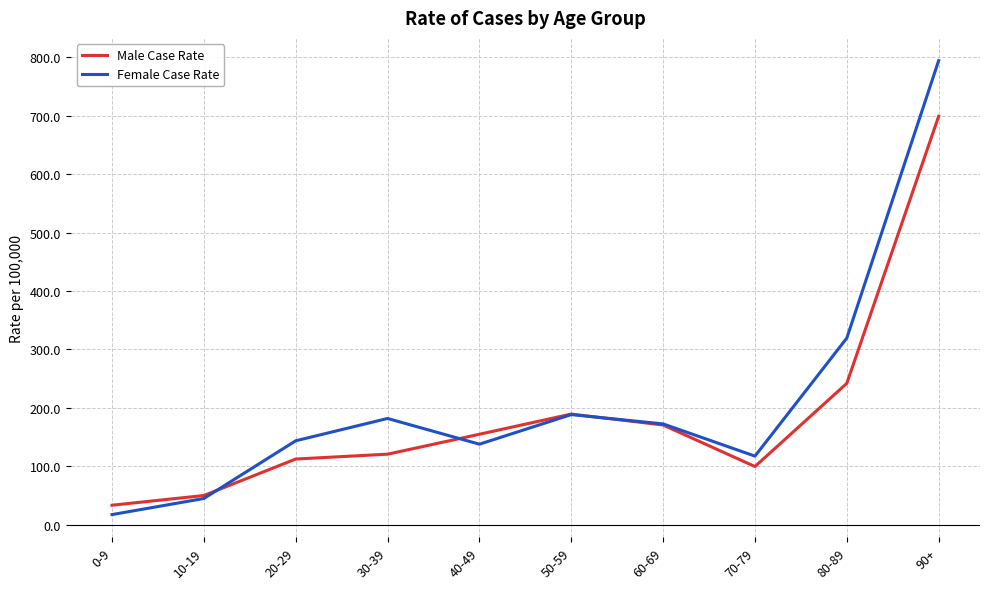

Where is the first local maximum for Female Case Rate?

30-39